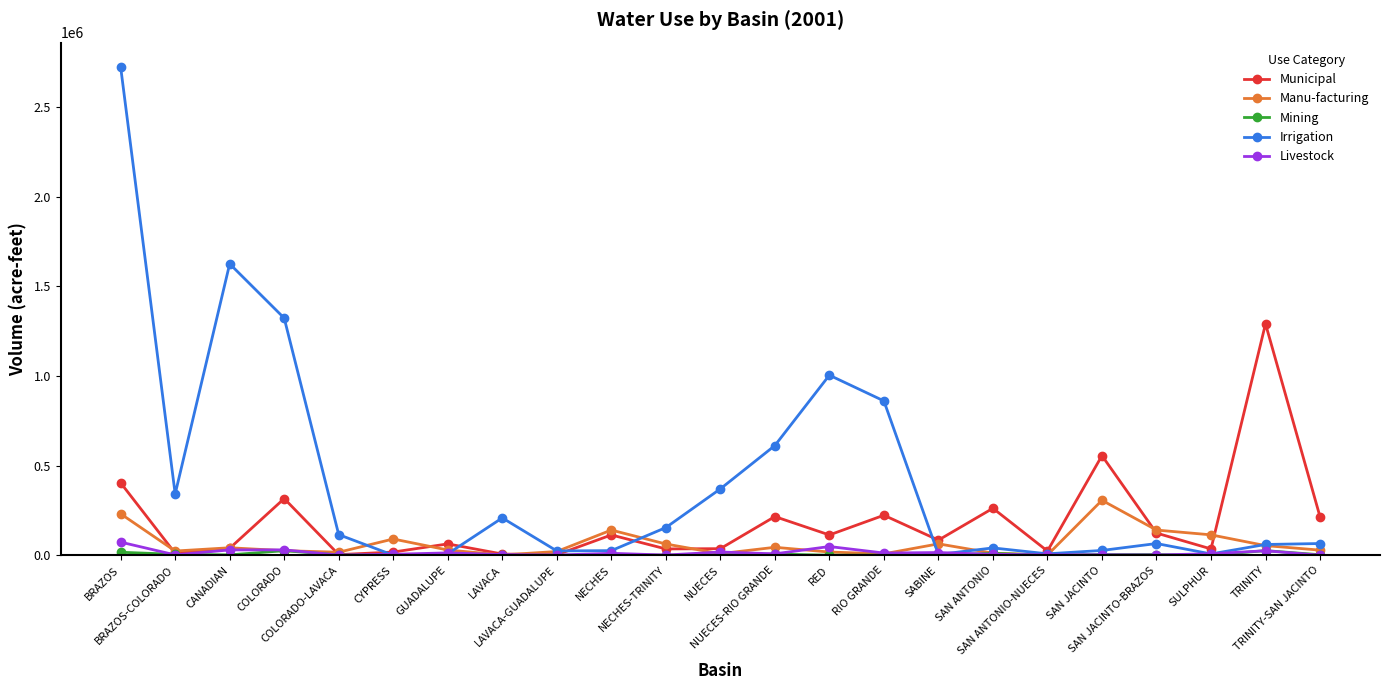

Which series has the largest total across all categories?

Irrigation